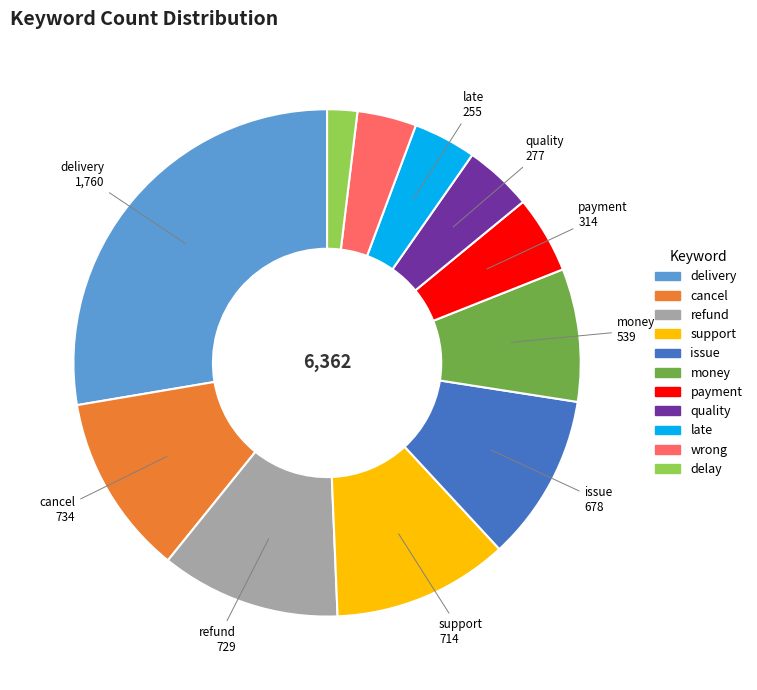

What is the ratio of the value at wrong to the value at support?

0.3